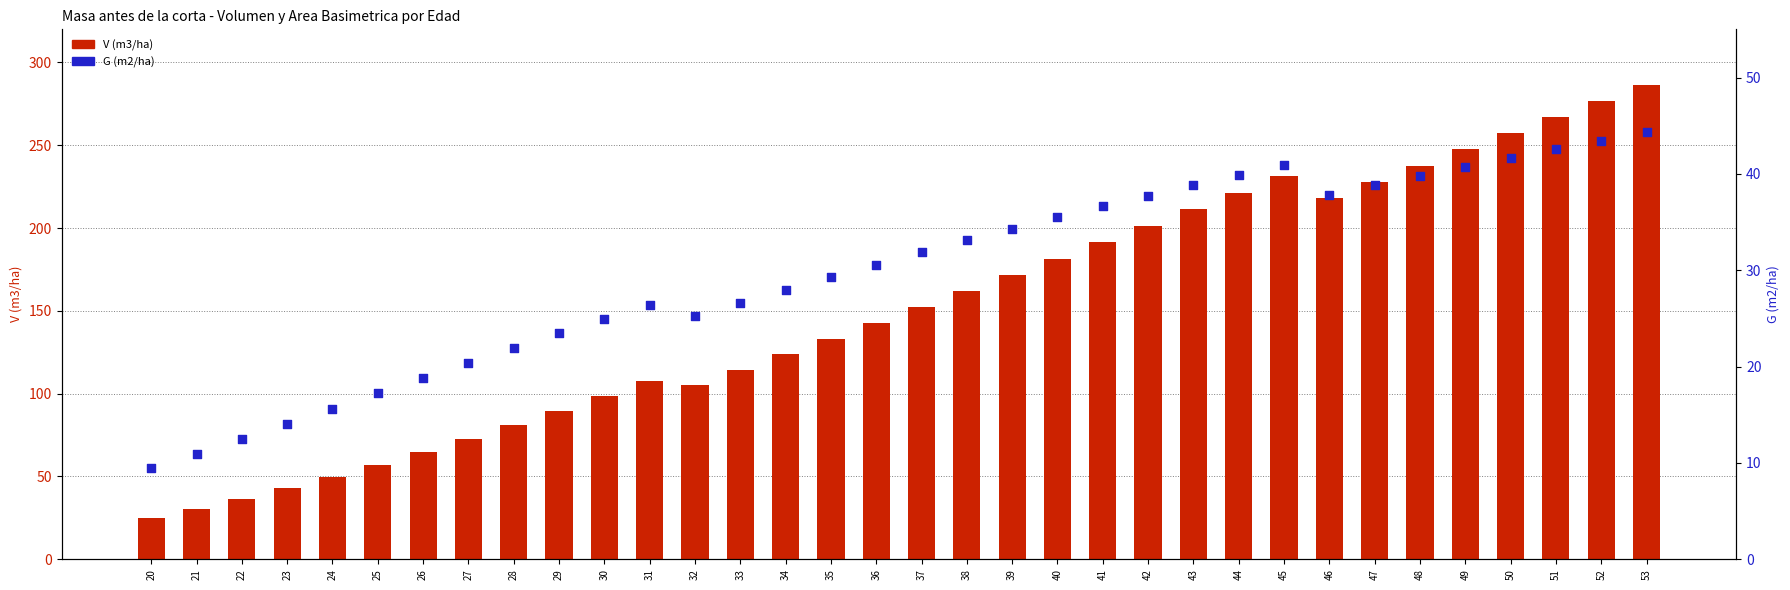

Which series has the largest Y range (max minus min)?

V (m3/ha)